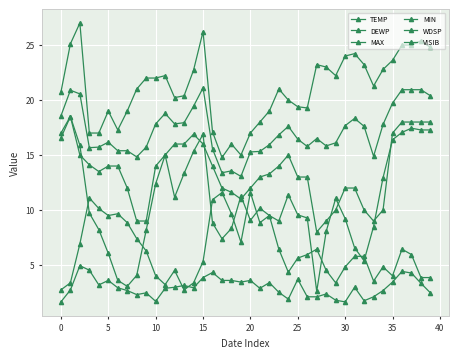

How many values in the VISIB series exceed 5?

24